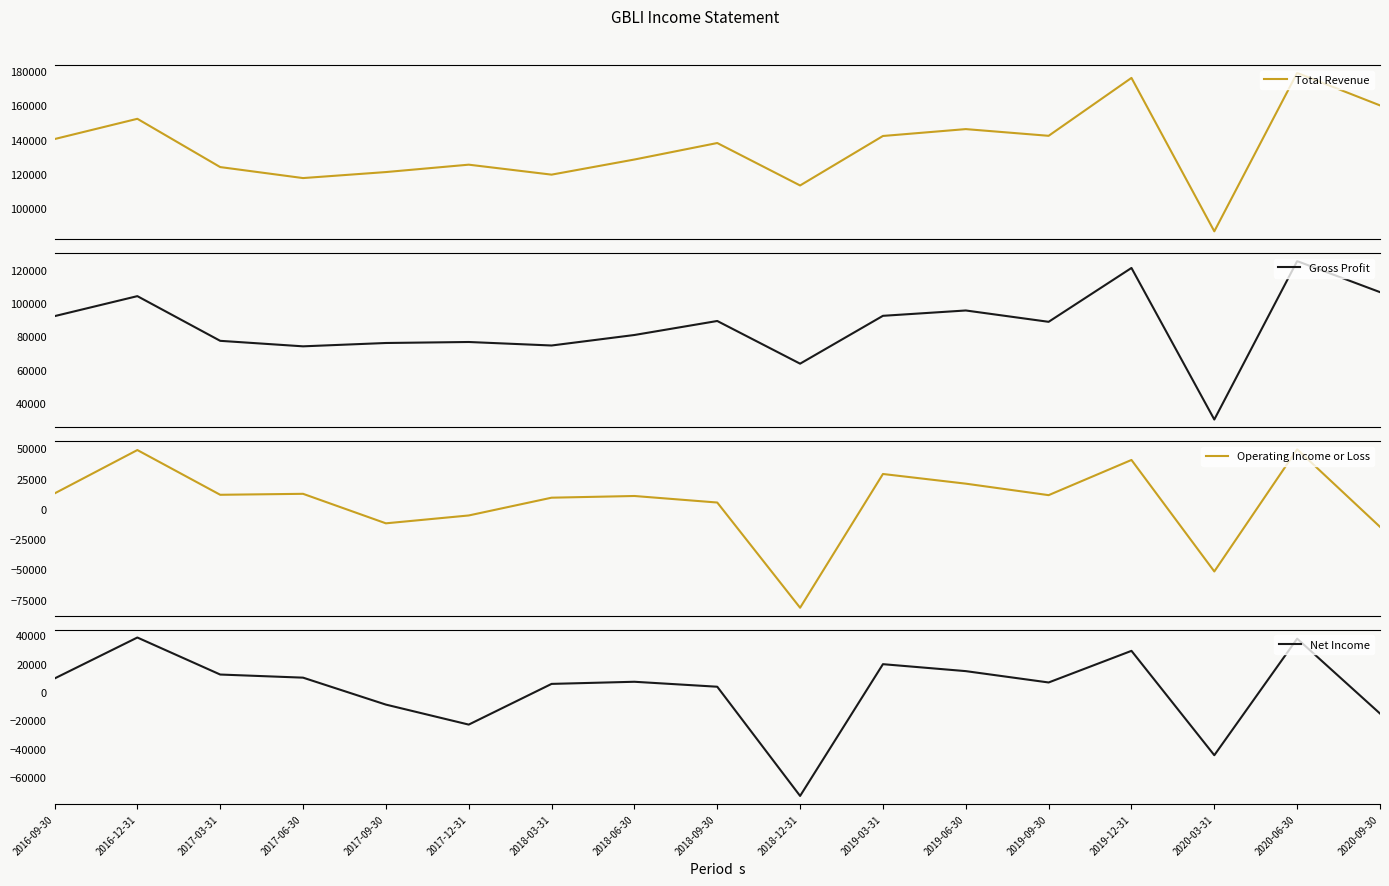

Which series has the largest range (max minus min)?

Operating Income or Loss